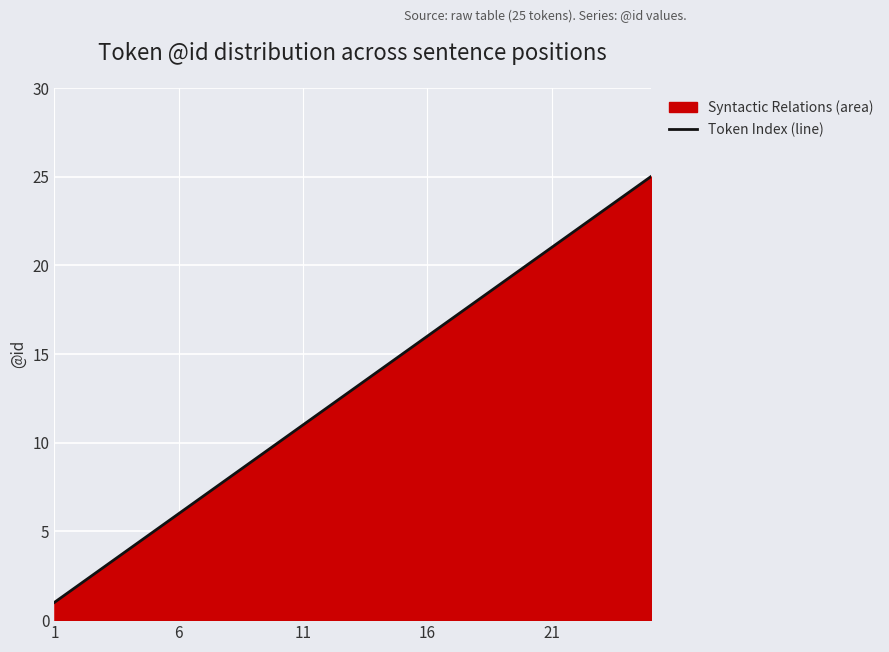

What is the change in value from 12 to 24?

+12